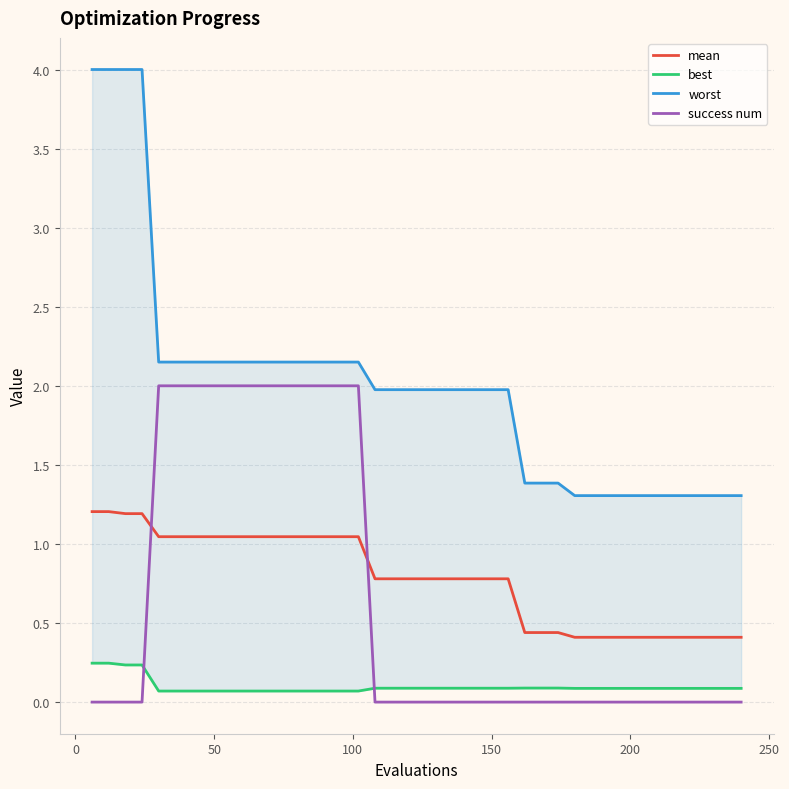

Is this an area chart (filled region under the line)?

No